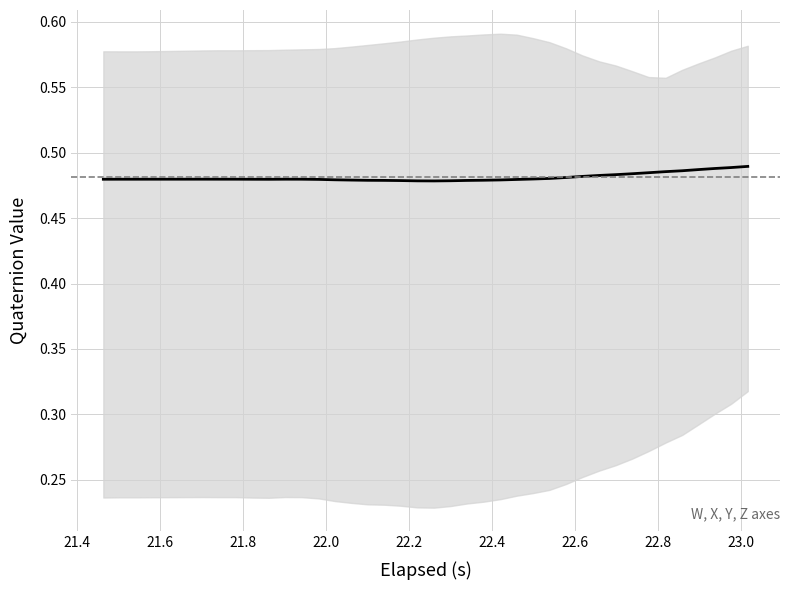

The value at 23.0 is 0.8. True or false?

False